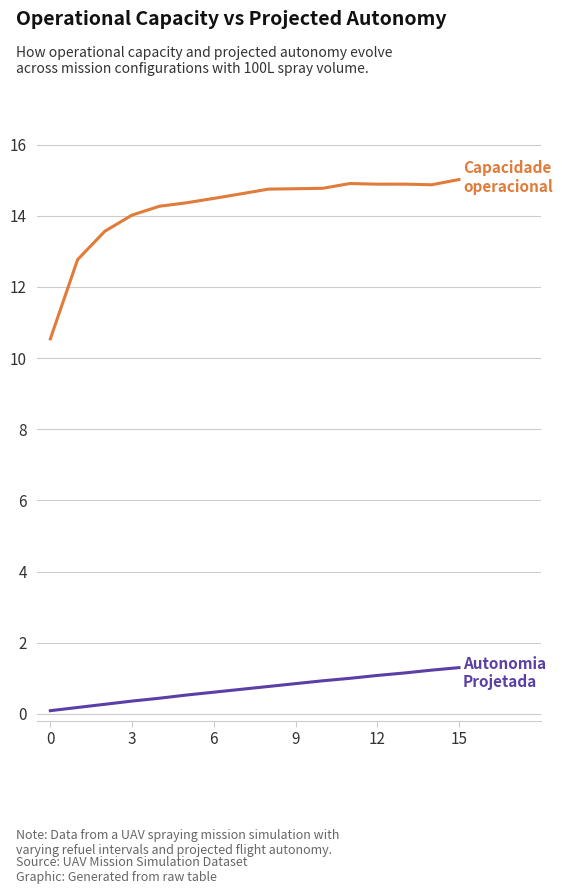

What is the greatest value displayed?

15.0